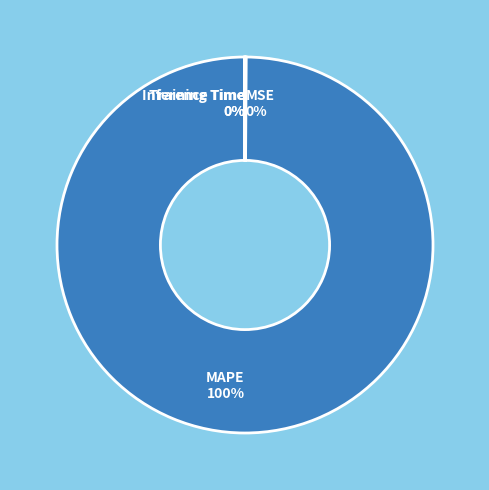

Is it true that MAPE is 91% of the pie?

False